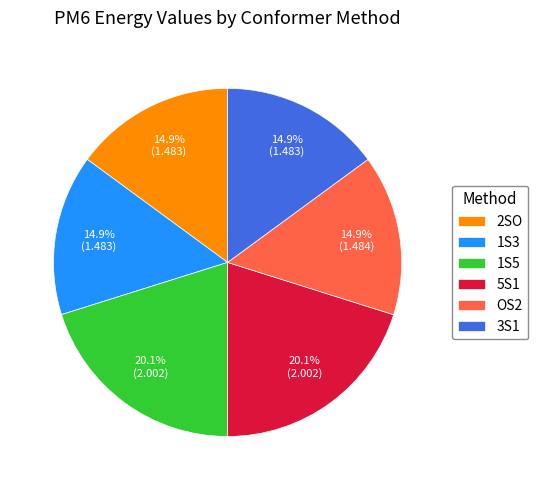

Between 5S1 and 3S1, which is larger?

5S1